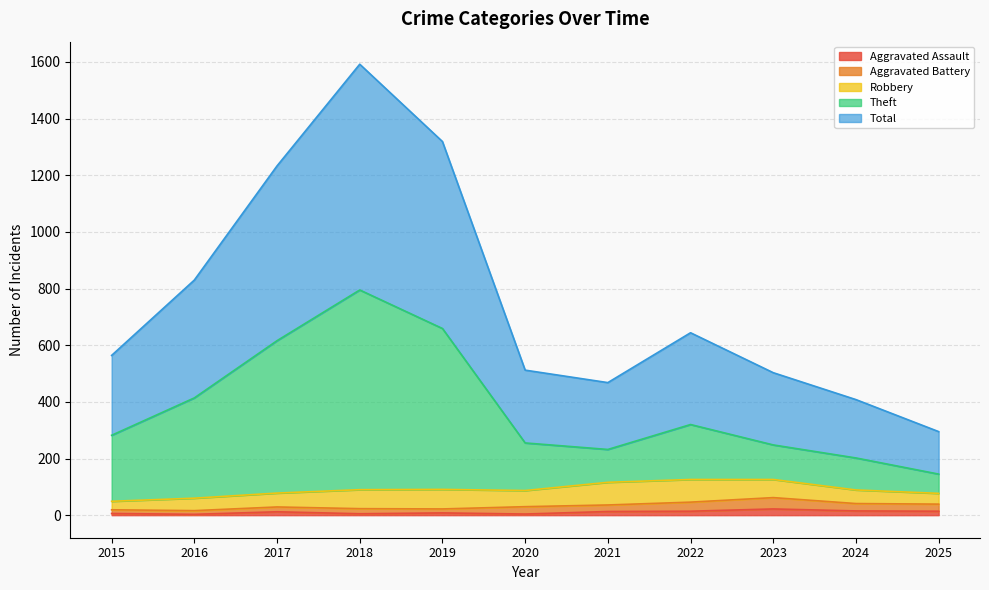

The Total series shows 564 at 2015. True or false?

True